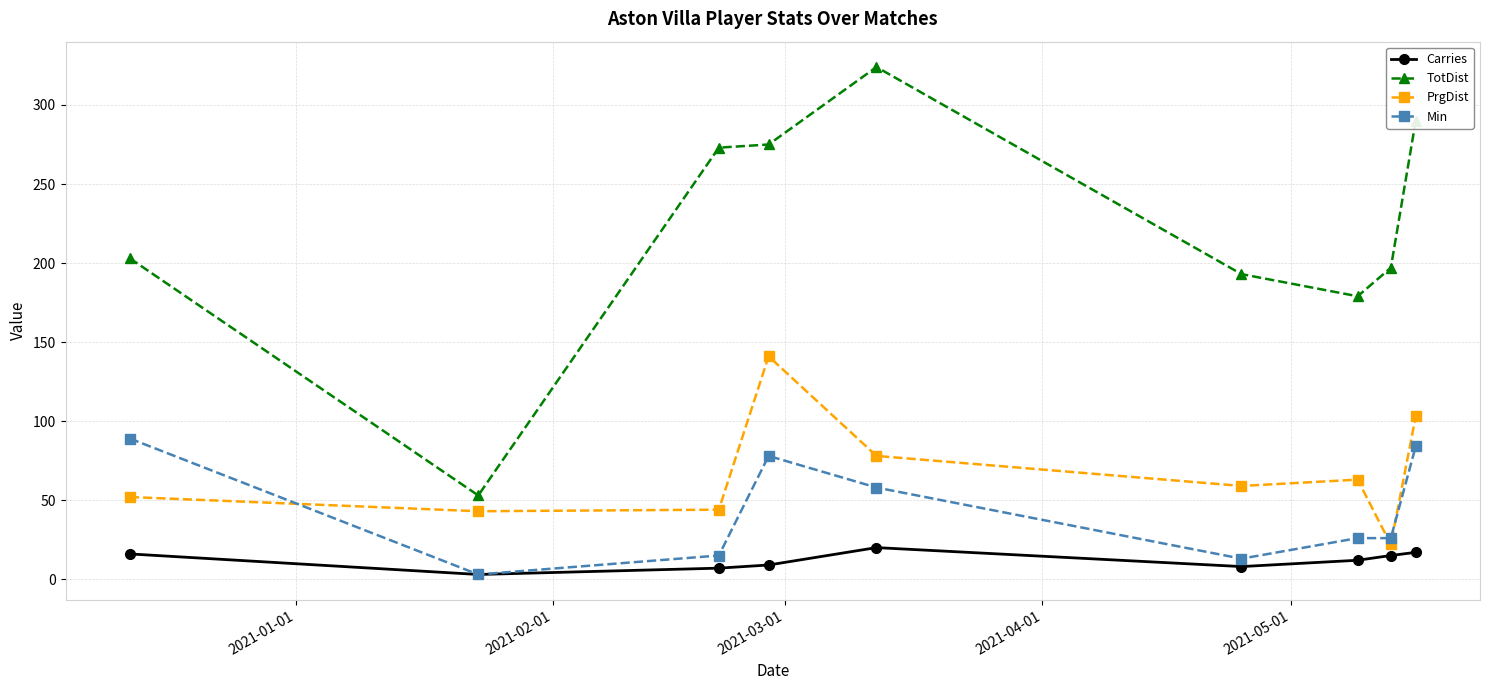

At how many categories does at least one series exceed 161?

8